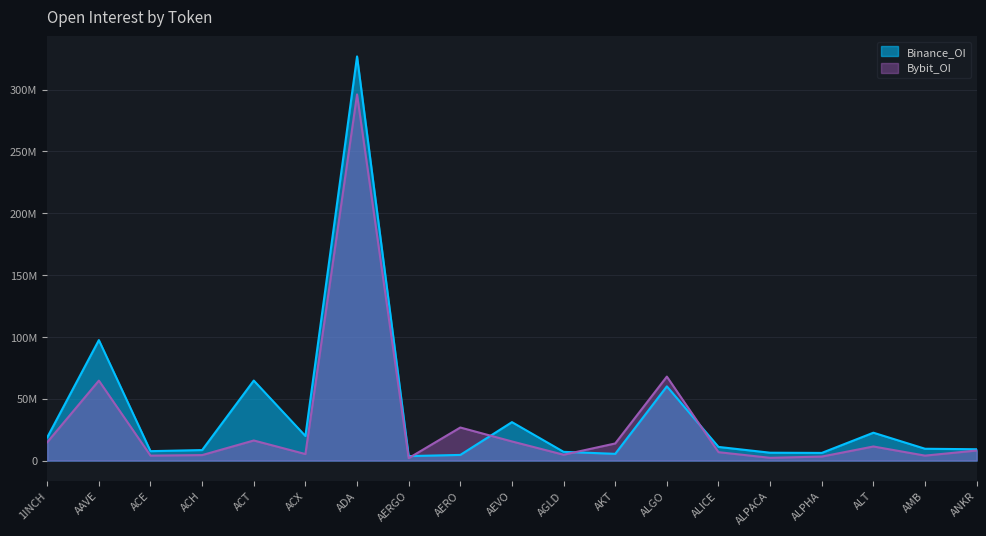

Reading left to right, what are all the values shown in this chart?

Binance_OI: 18730372	97418173	7592663	8465896	64704908	19848493	326838842	3594131	4554052	31060081	7043350	5416614	60019061	11008680	6328902	6165157	22510208	9532954	9126986
Bybit_OI: 14778863	64643756	3973602	4409233	16219514	5251835	296116614	1941477	26716210	15442838	4700221	13810823	67890381	6769434	2211335	3210775	11367753	3975358	8120954